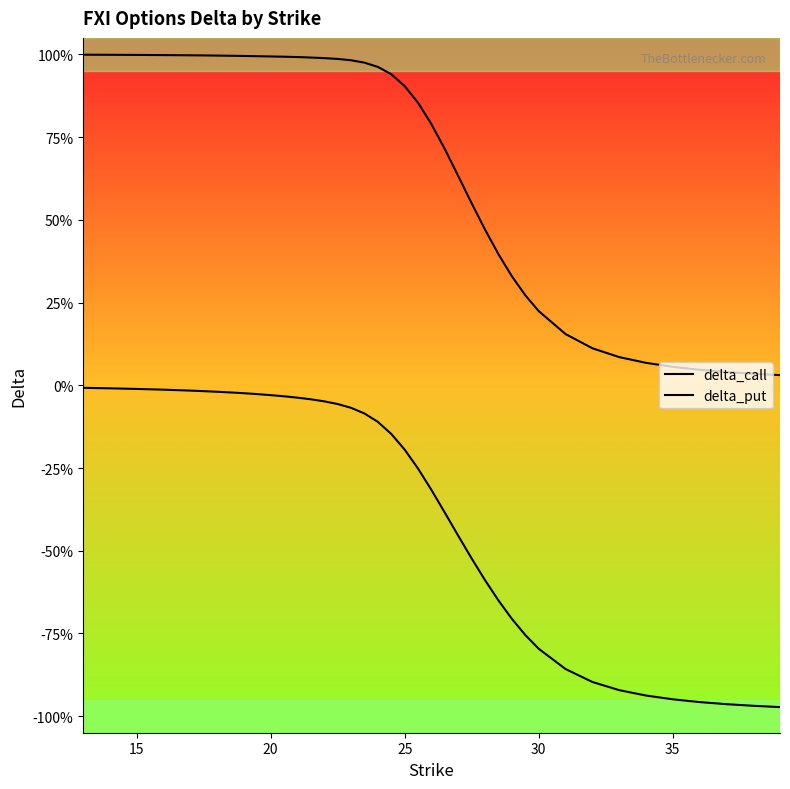

True or false: delta_call and delta_put intersect in this chart.

False